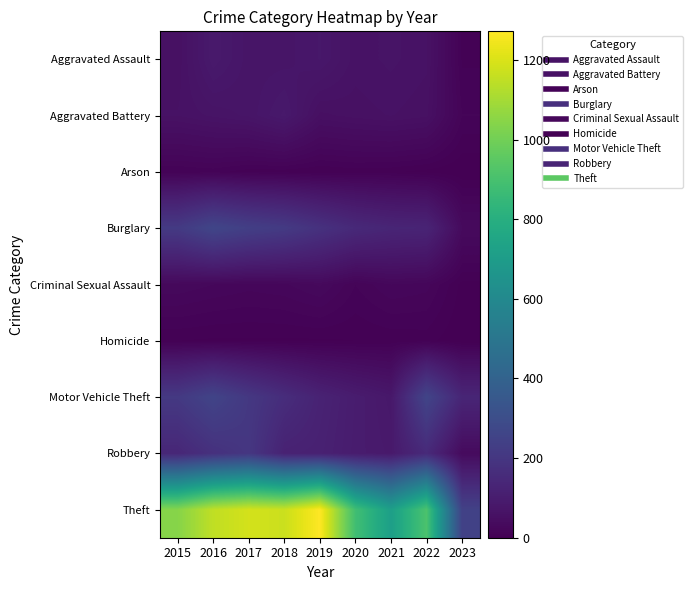

Which has a higher value, 2023 or 2021?

2021